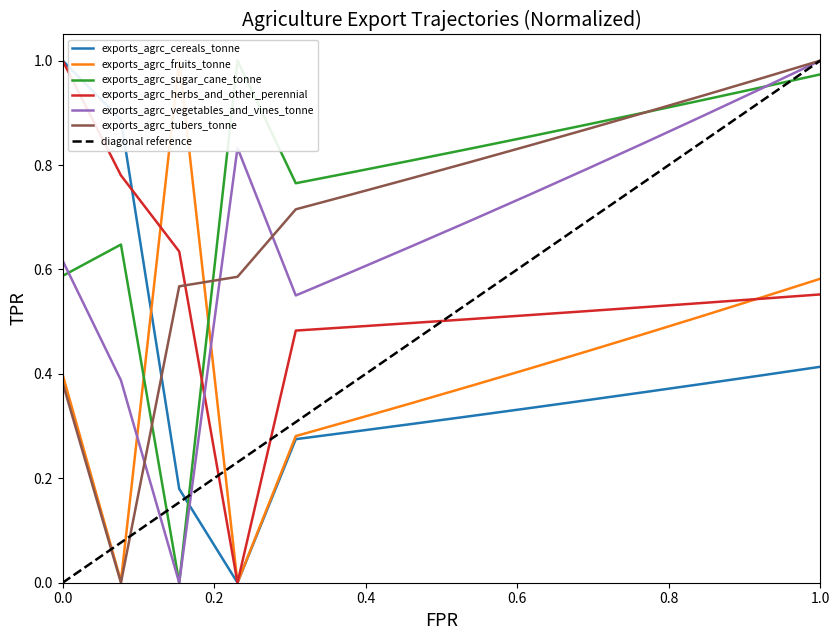

True or false: exports_agrc_herbs_and_other_perennial and exports_agrc_tubers_tonne cross at least once.

True